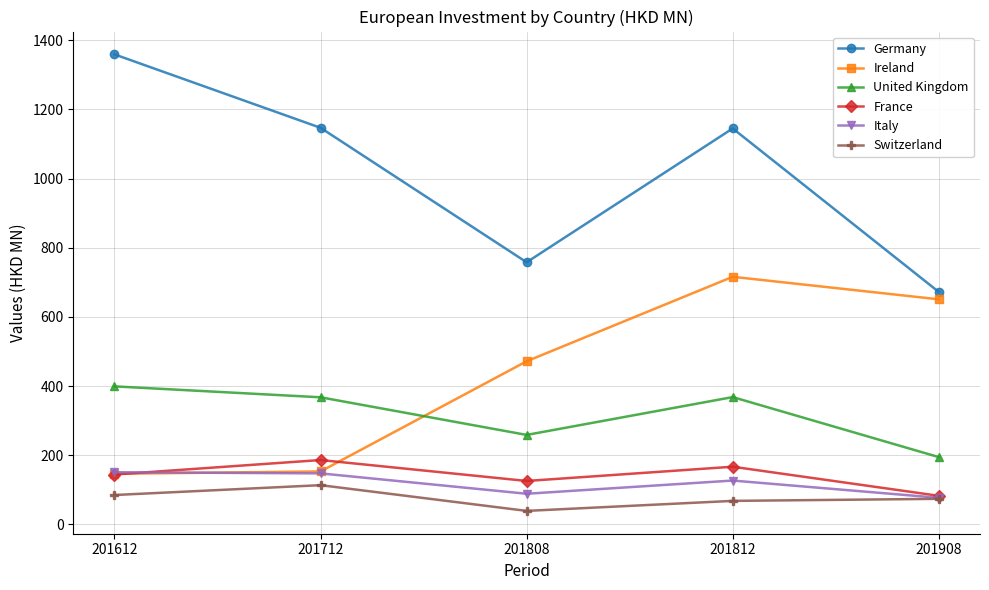

True or false: United Kingdom has more than 2 points higher than both neighbors.

False